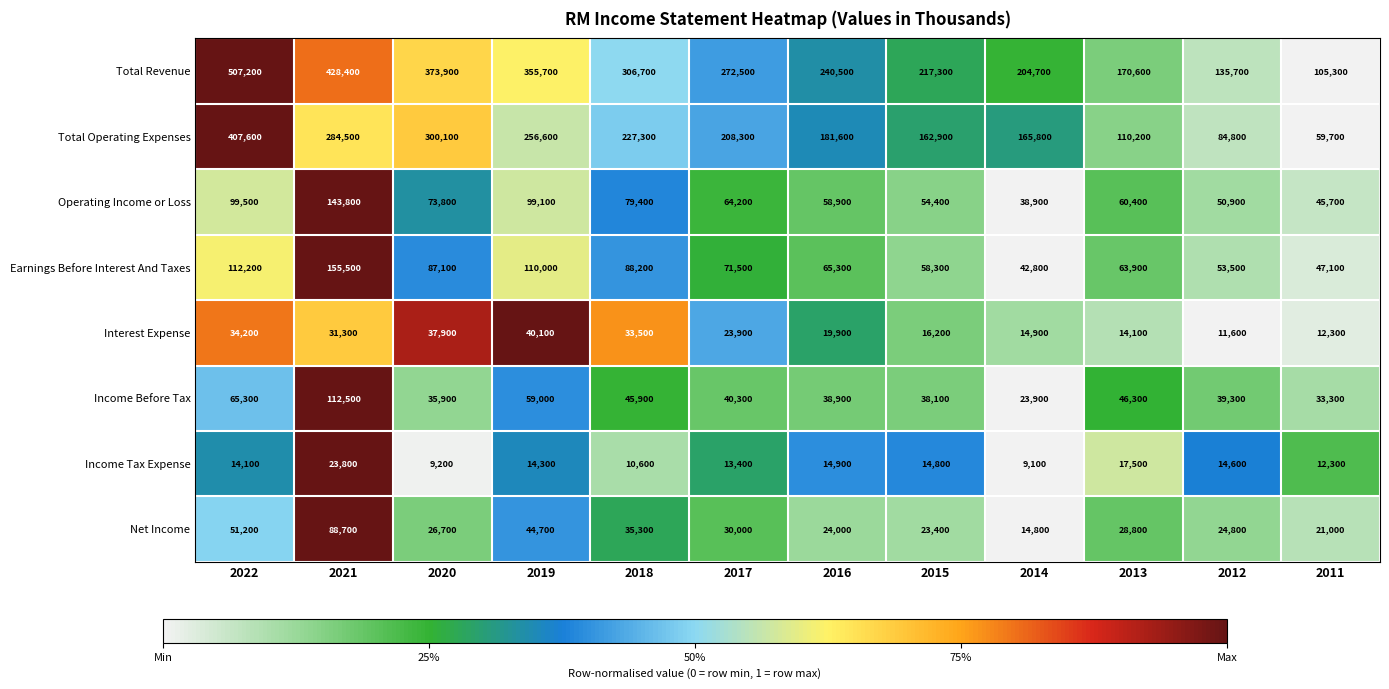

Which series has the largest total across all categories?

Total Revenue